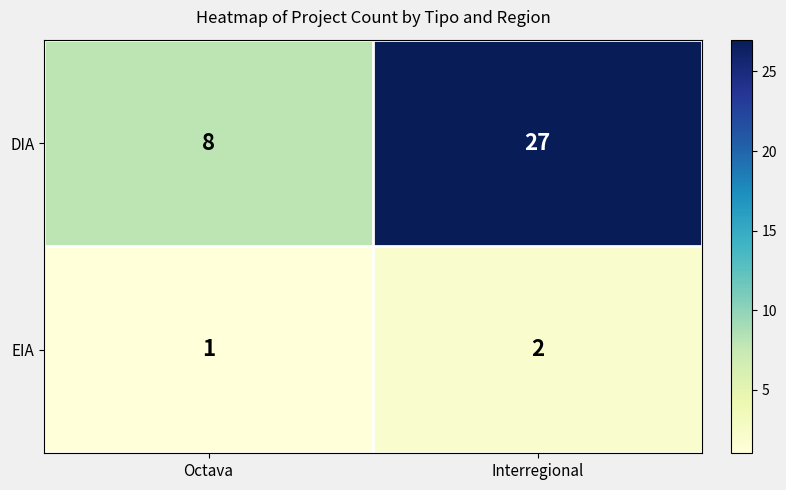

How many series are shown in this chart?

2